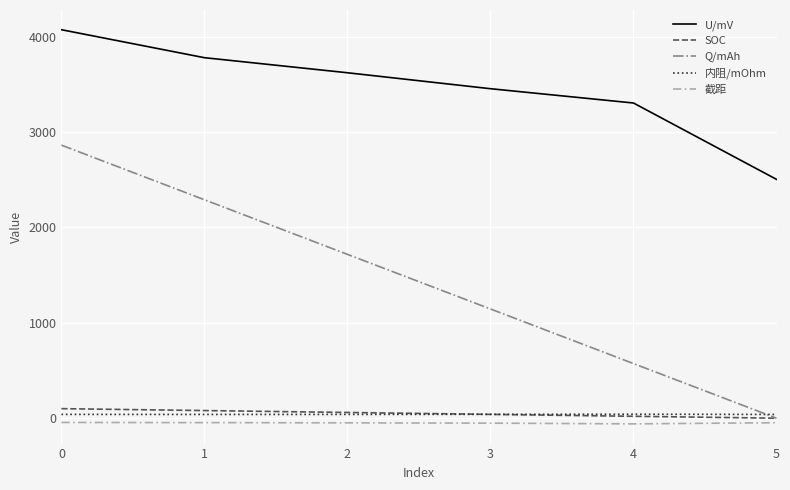

List the labels in order of U/mV value, largest first.

0, 1, 2, 3, 4, 5